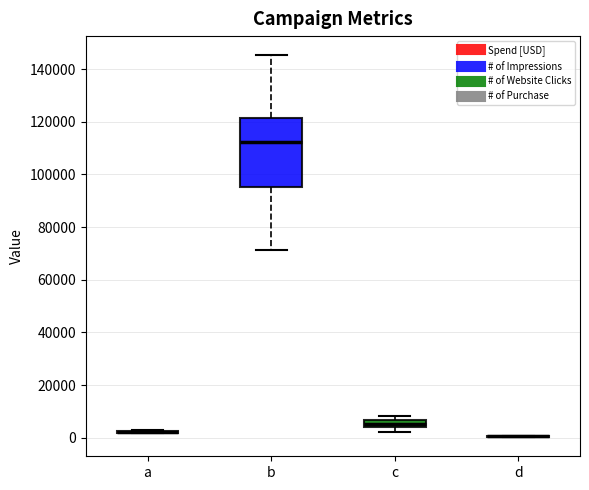

Comparing the boxes themselves (not the whiskers), which one is the tallest?

b